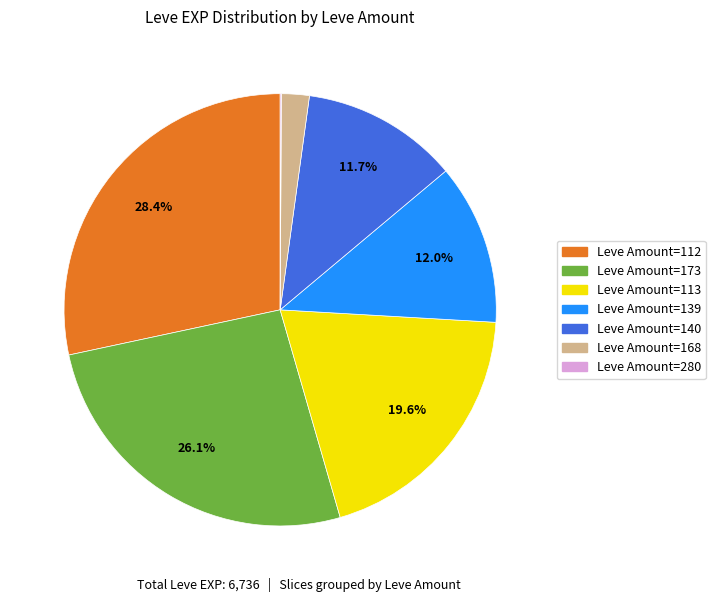

To the nearest percent, what is the difference between the largest and smallest slice percentages?

28%